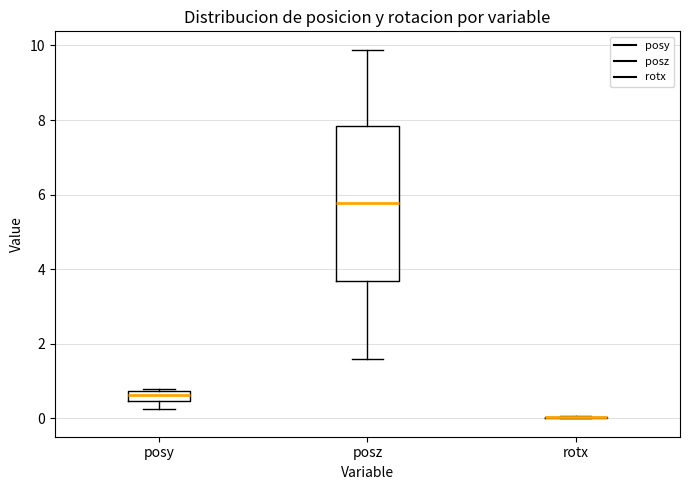

Where does the median line of the box for posy sit on the y-axis? The values are not printed on the chart, so give them approximately, as read against the axis.

0.6